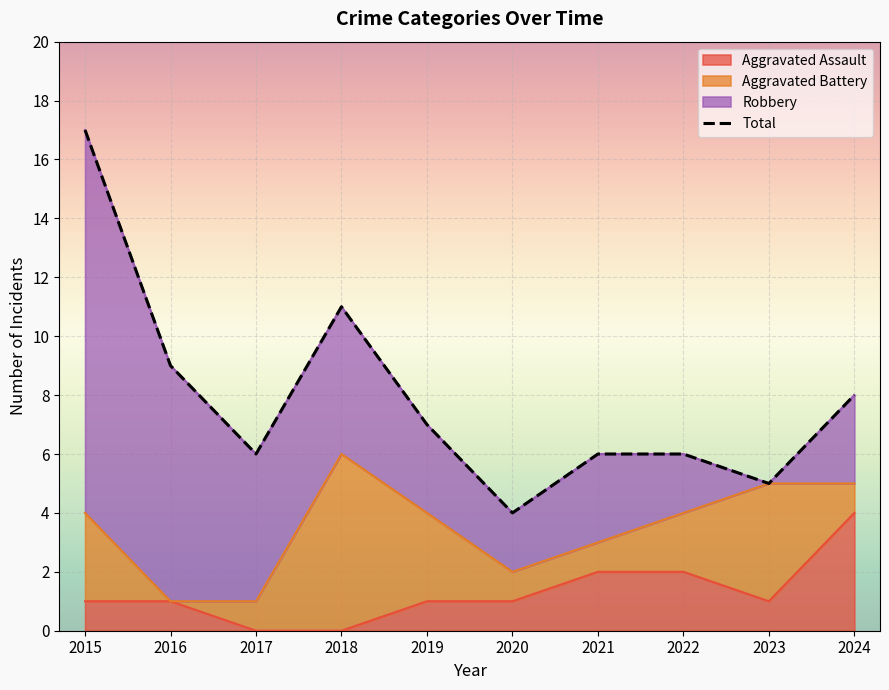

Which has a higher value, 2023 or 2016?

2016